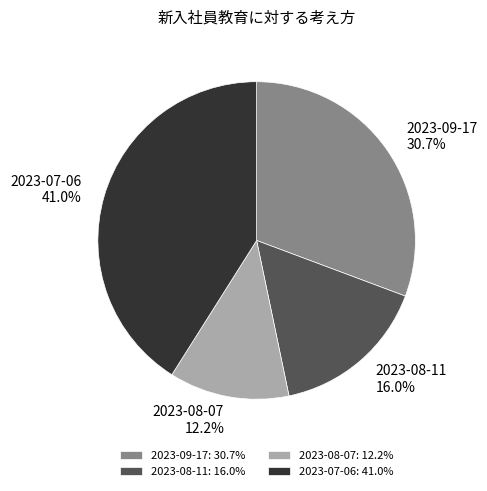

Does 2023-07-06 account for over 50% of the chart?

No